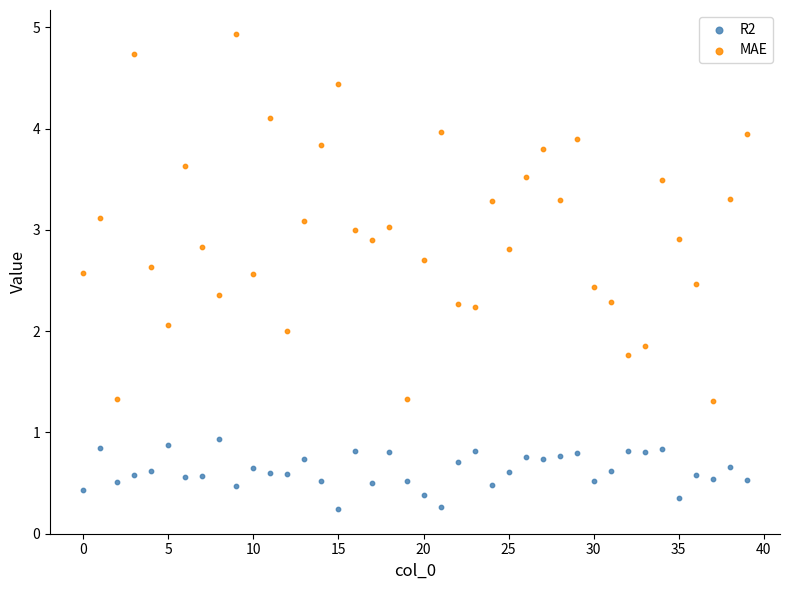

Which series has the widest spread of Y values?

MAE